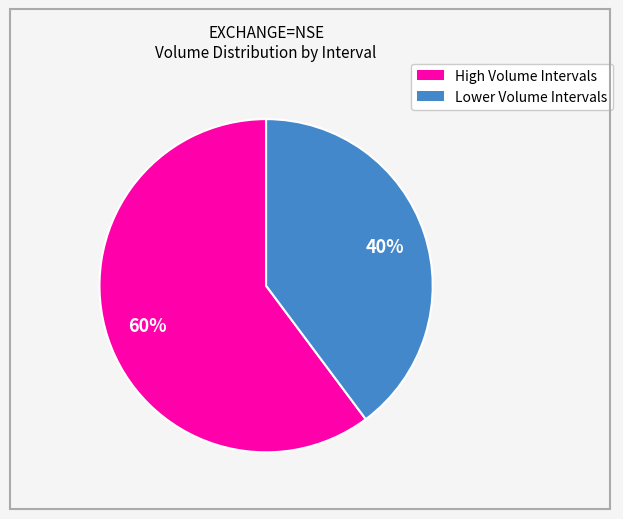

Does any single category account for the majority?

Yes